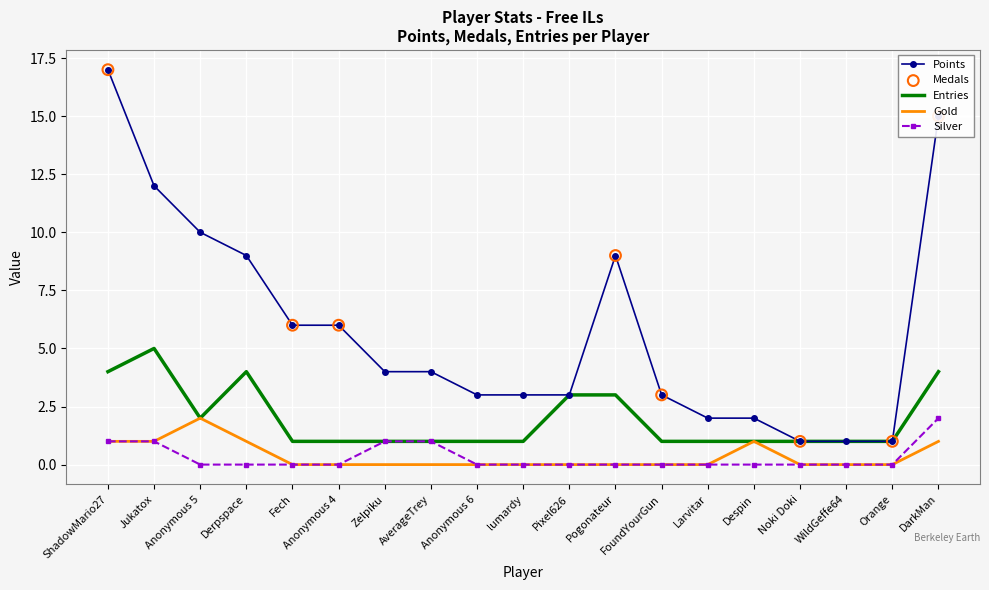

Which series changed the most between lumardy and Pogonateur?

Points